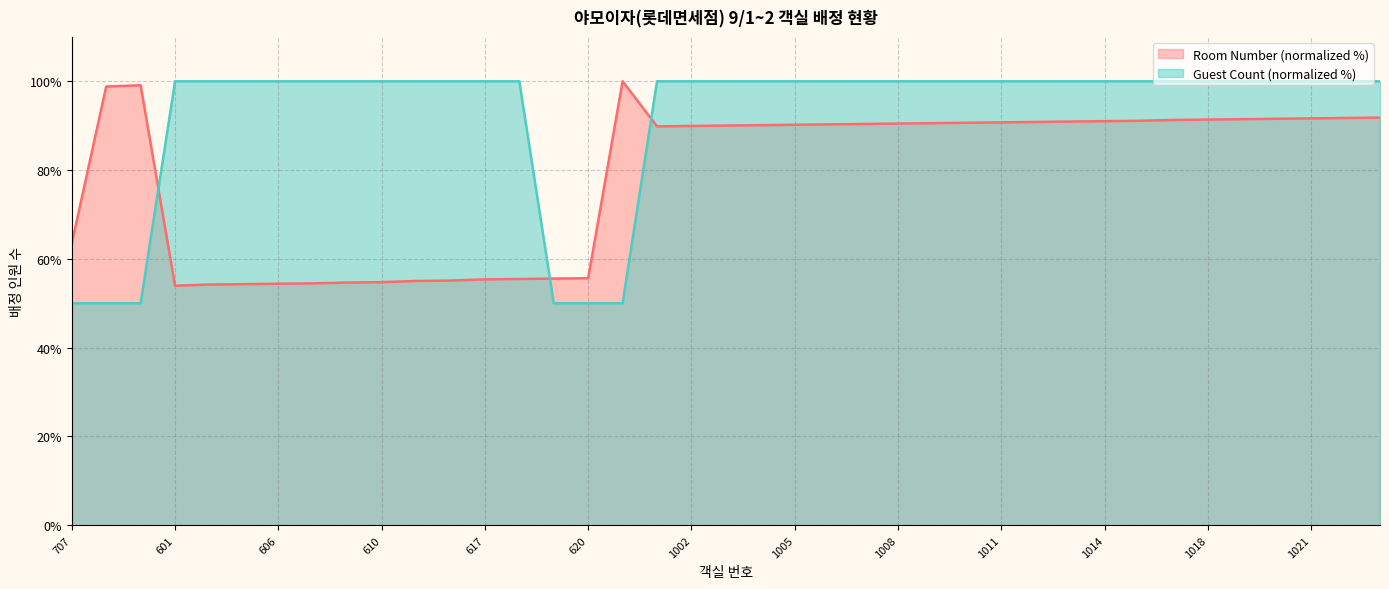

What is the sum of all Room Number values?

3072.6